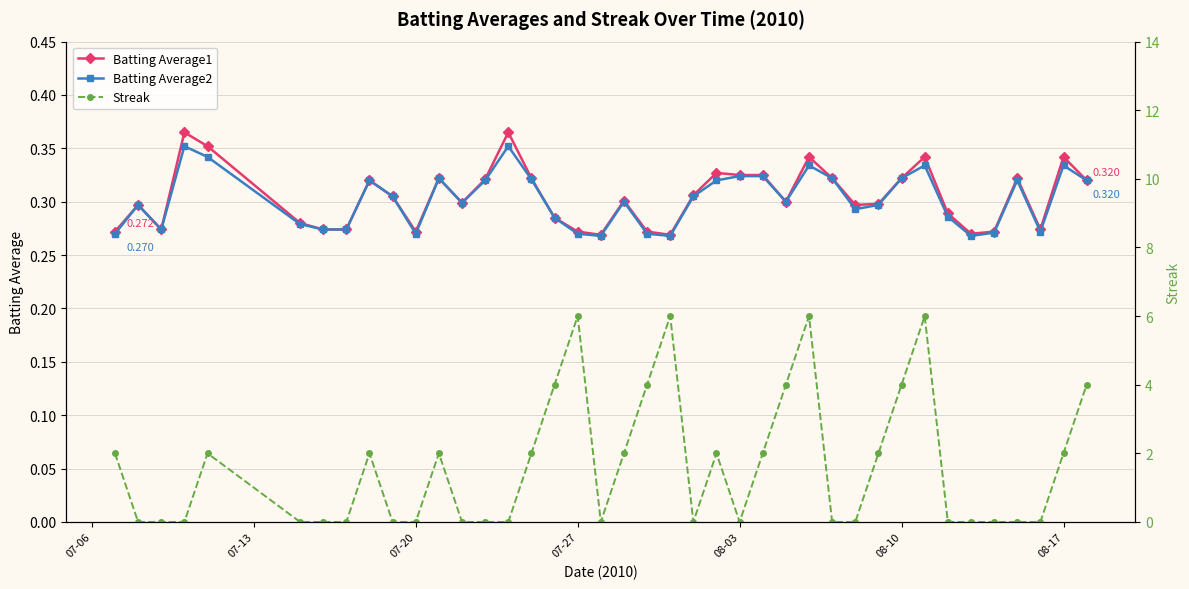

Does the chart have visible grid lines?

Yes